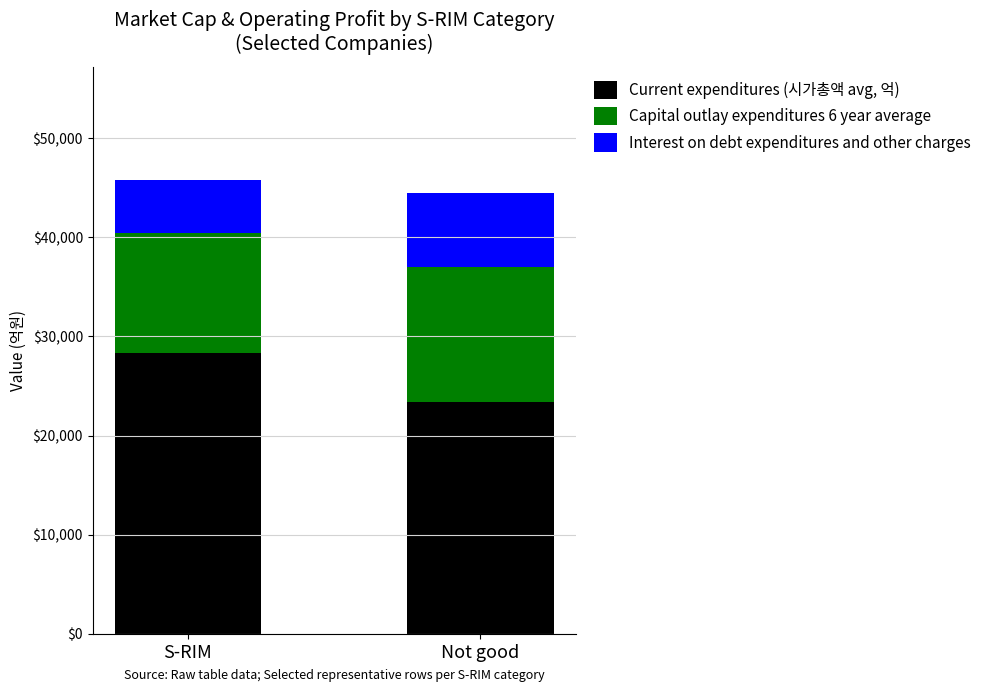

Does the chart contain stacked bars?

Yes